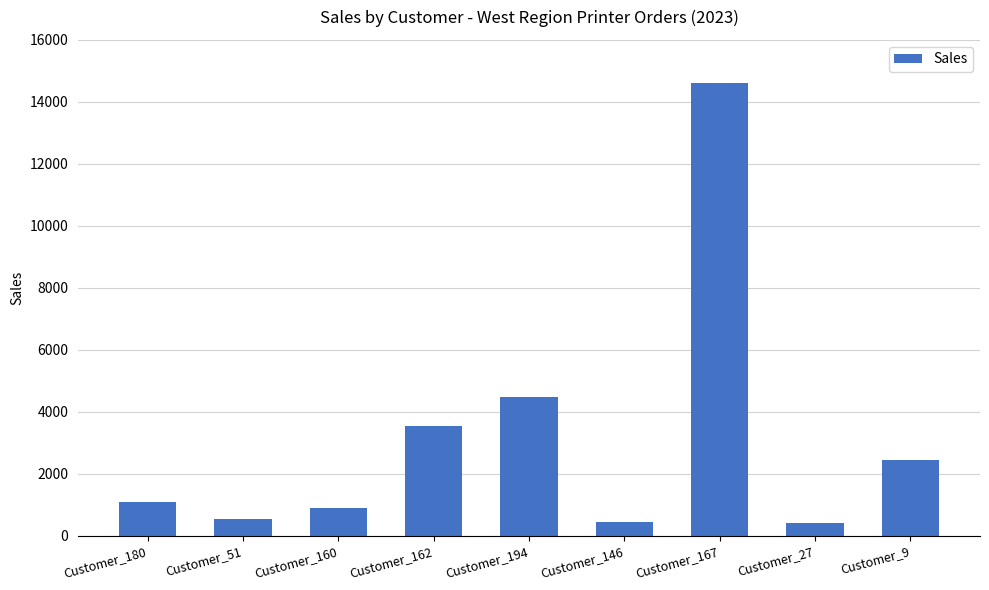

What is the label of the 8th bar from the left?

Customer_27